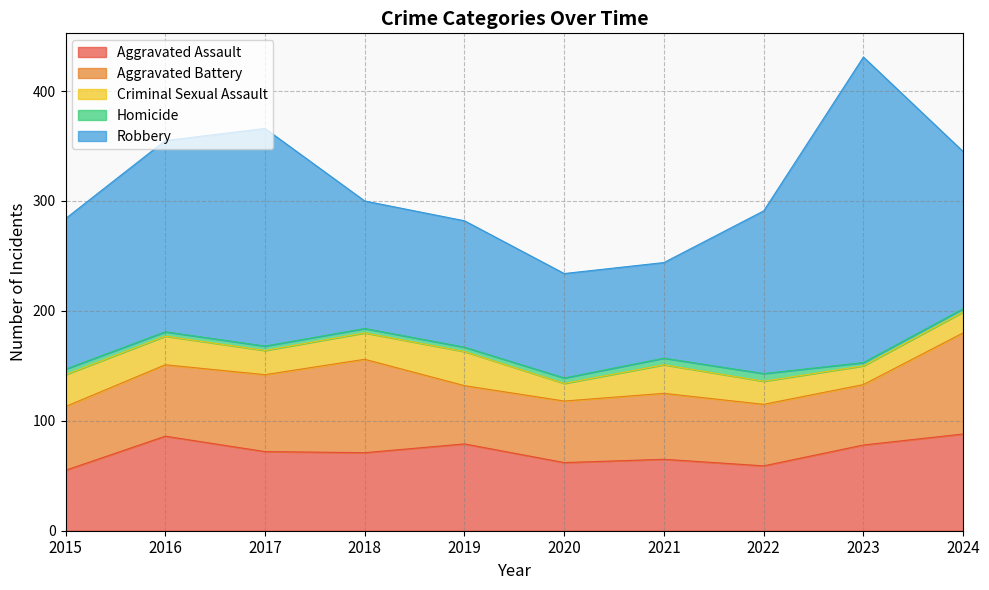

True or false: Aggravated Assault has a value of 71 at 2018.

True